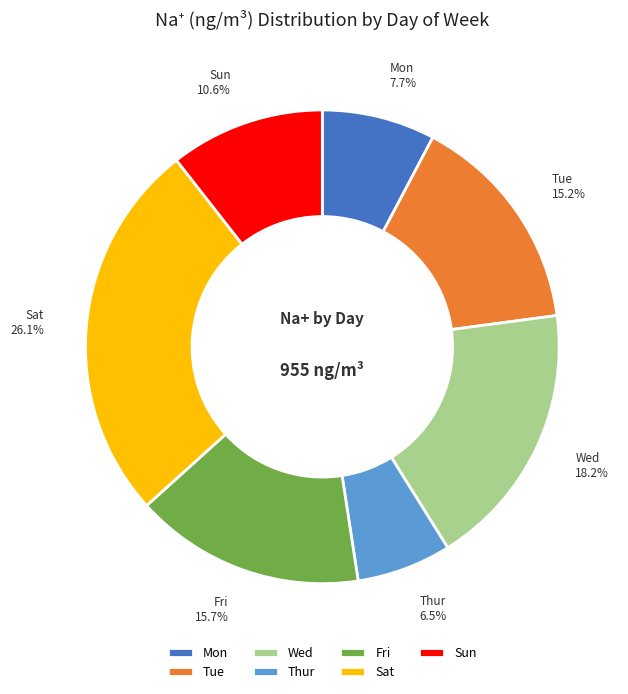

Does Thur account for over 50% of the chart?

No